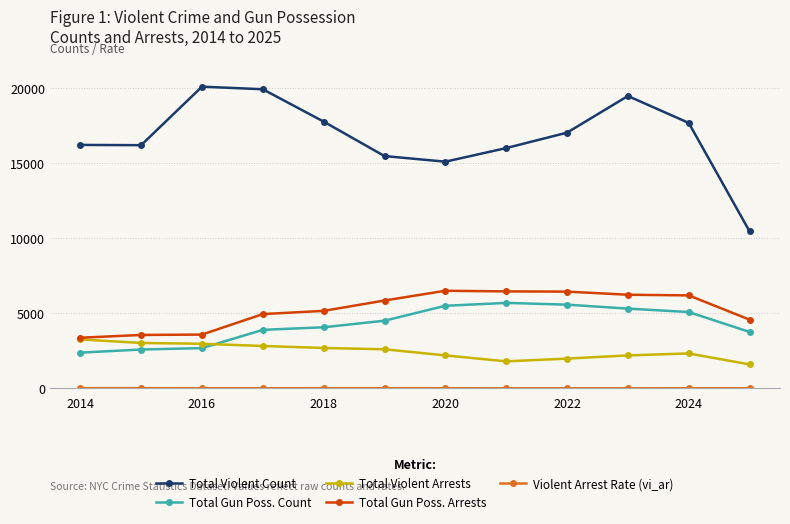

At how many categories does at least one series exceed 14167?

11